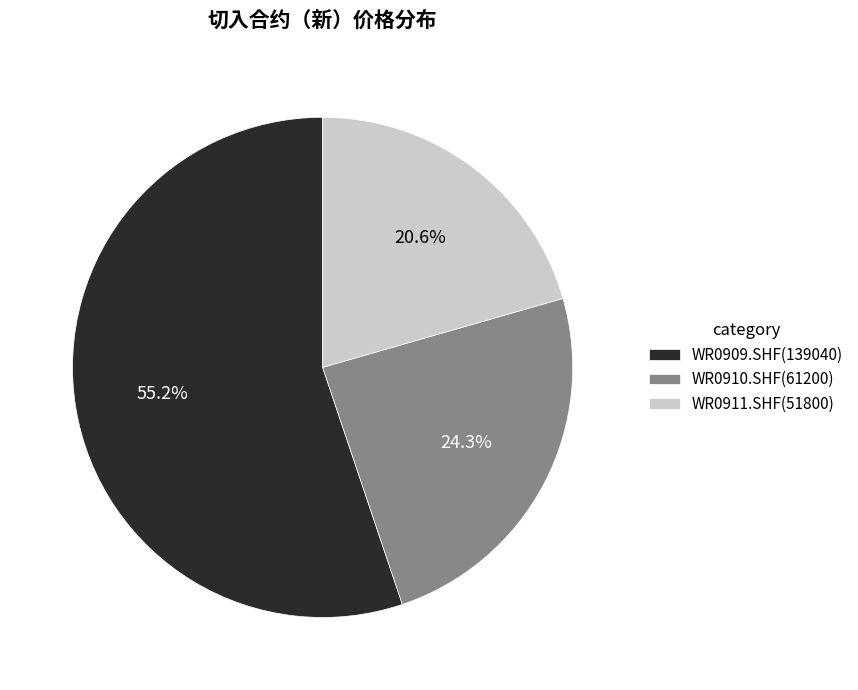

What is the ratio of the value at WR0911.SHF(51800) to the value at WR0910.SHF(61200)?

0.8